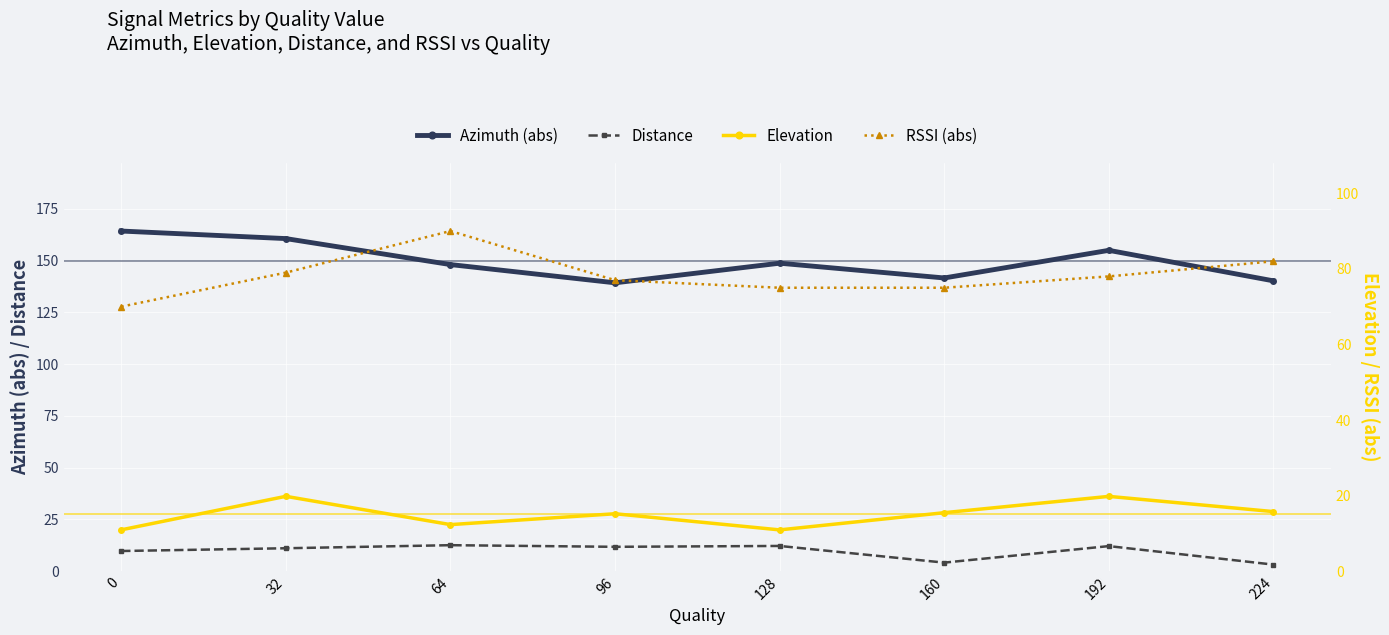

Between 96 and 192, which series saw the biggest shift?

Azimuth (abs)